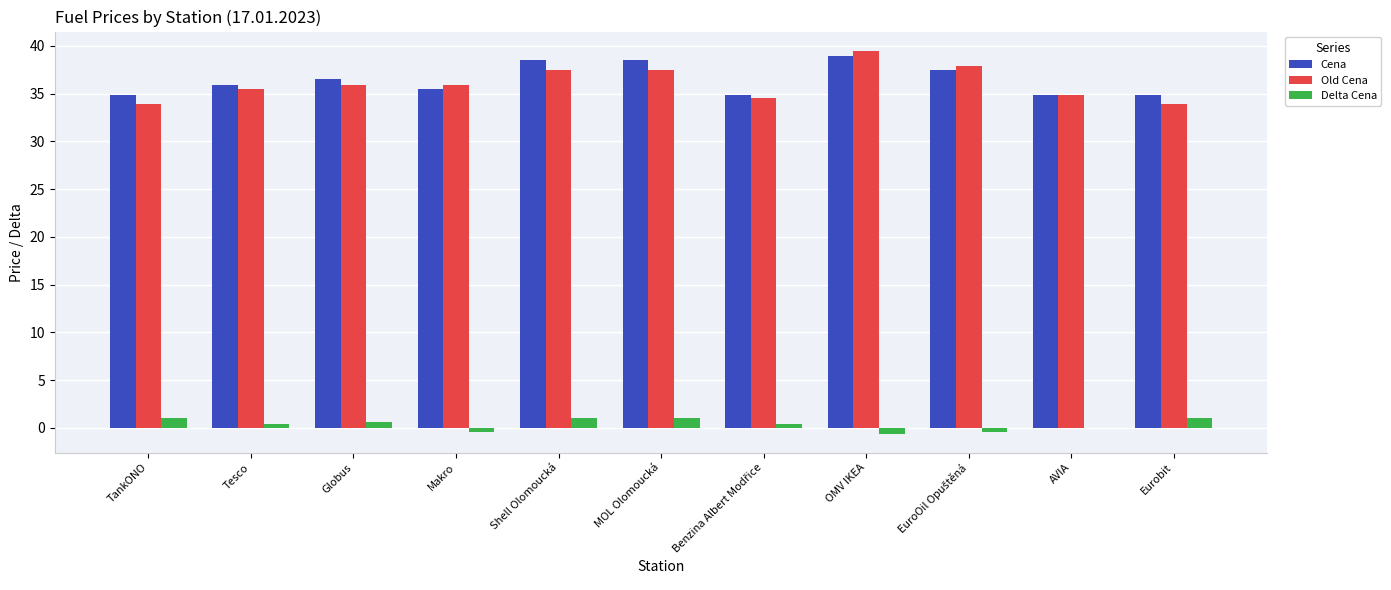

Is it true that Old Cena equals 14.2 at Eurobit?

False